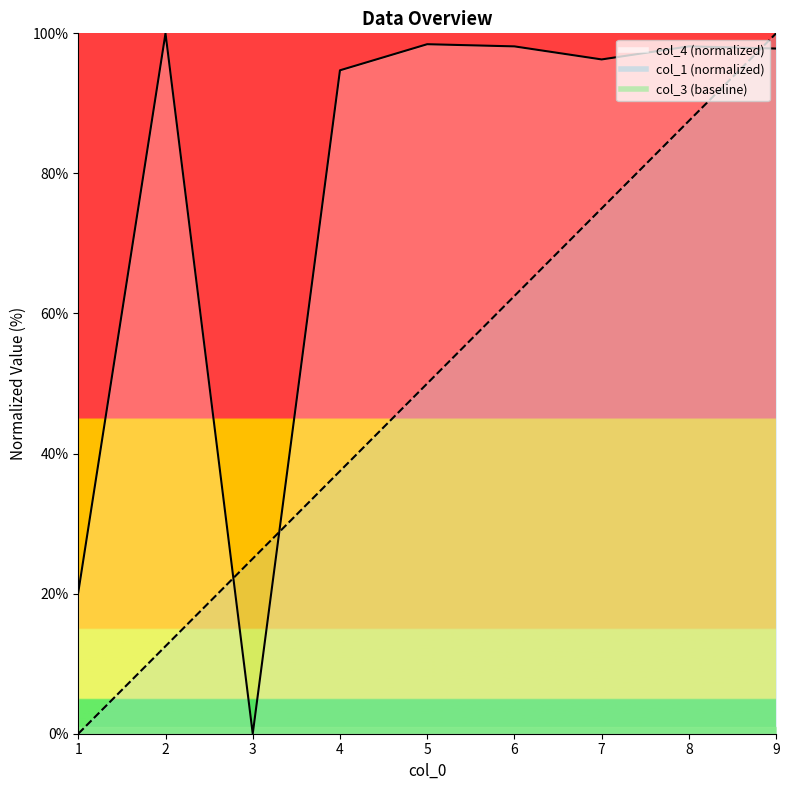

Which label corresponds to the largest value in the chart?

9